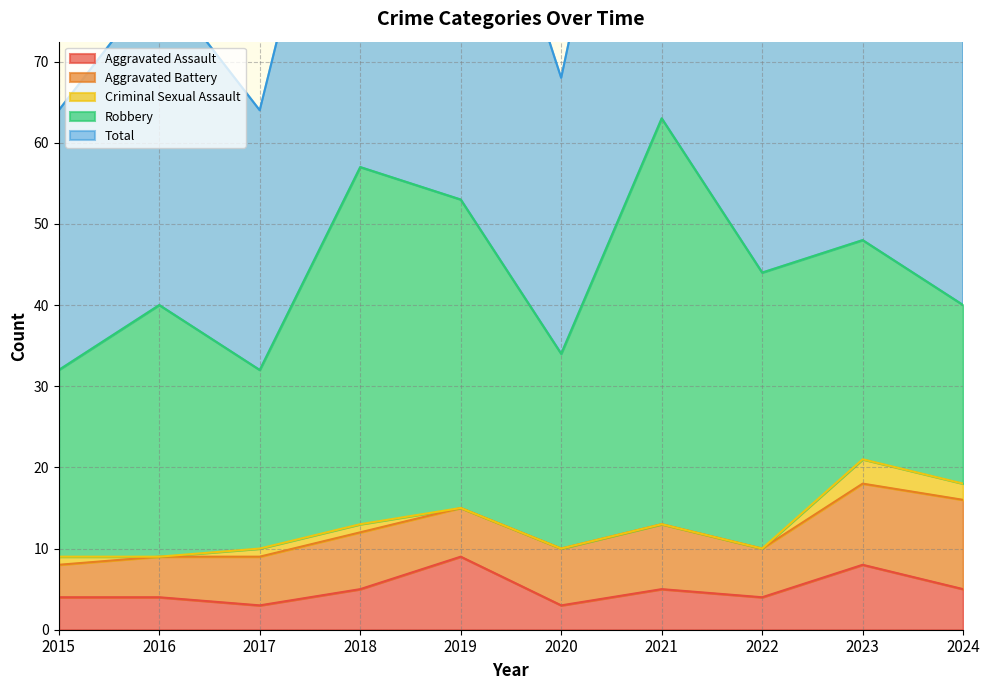

True or false: Aggravated Assault and Robbery intersect in this chart.

False